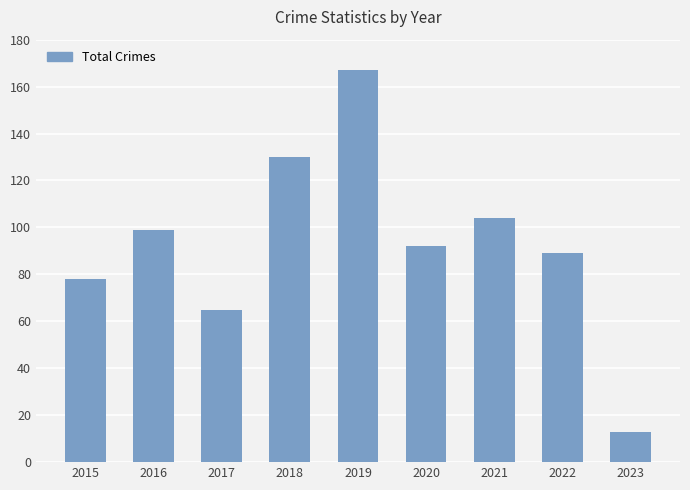

What is the sum of all values?

837